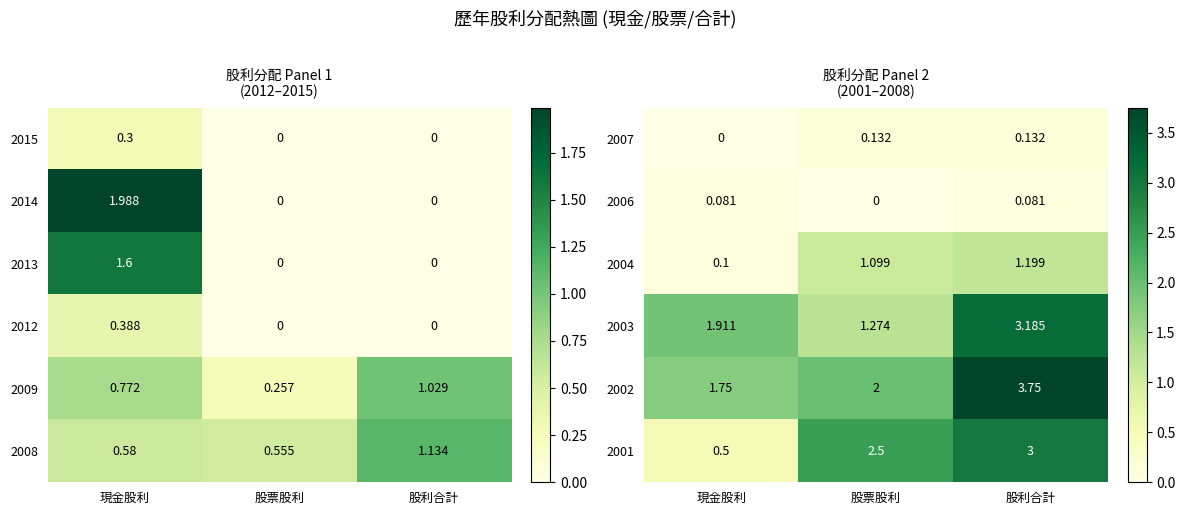

Where is 2004 nearest to the value 0?

現金股利